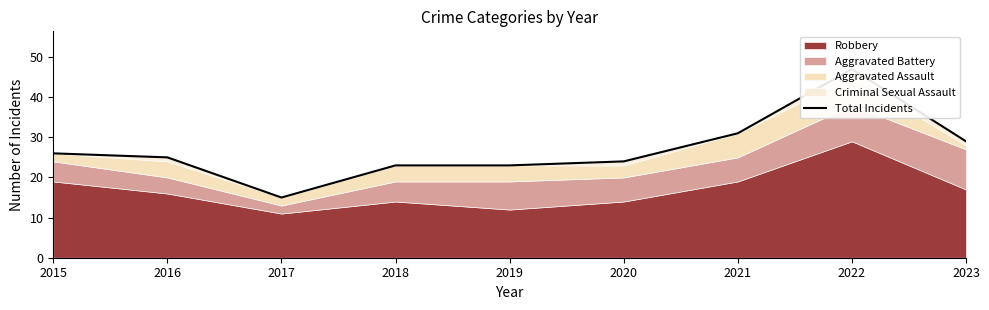

Reading left to right, list all the values displayed in this chart.

2015=26	2016=25	2017=15	2018=23	2019=23	2020=24	2021=31	2022=47	2023=29